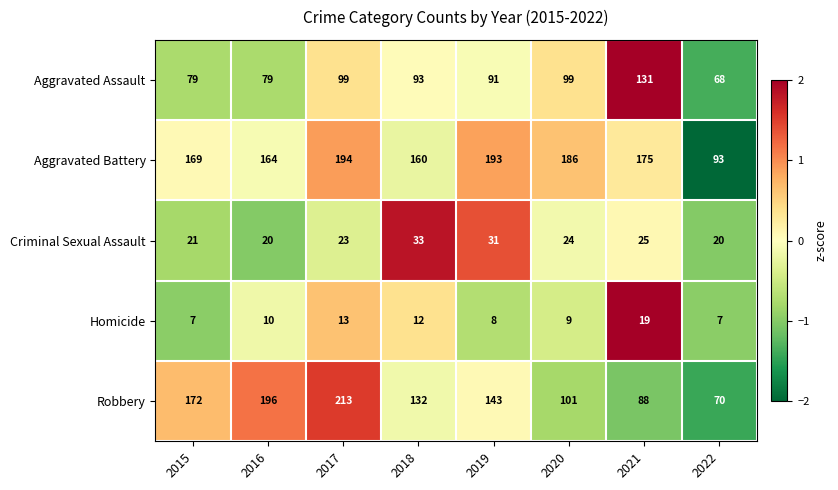

What is the sum of all Homicide values?

85